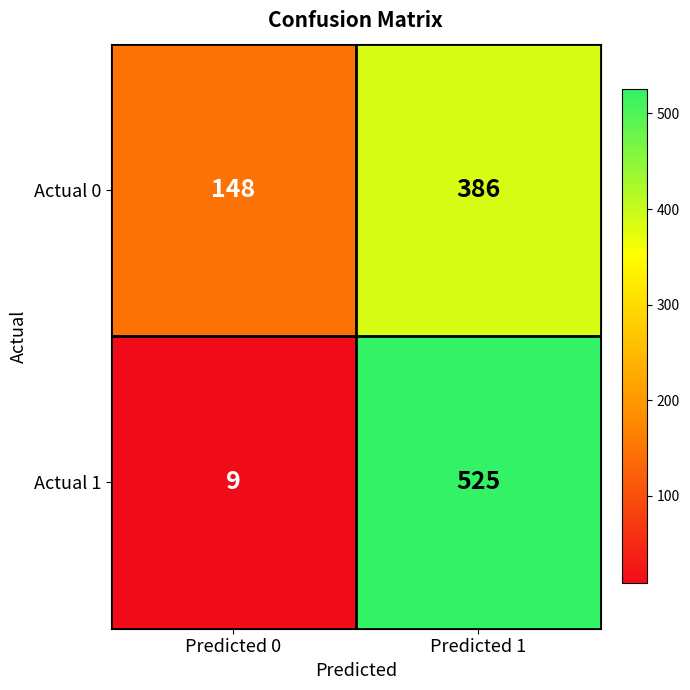

How many categories are shown in the chart?

2